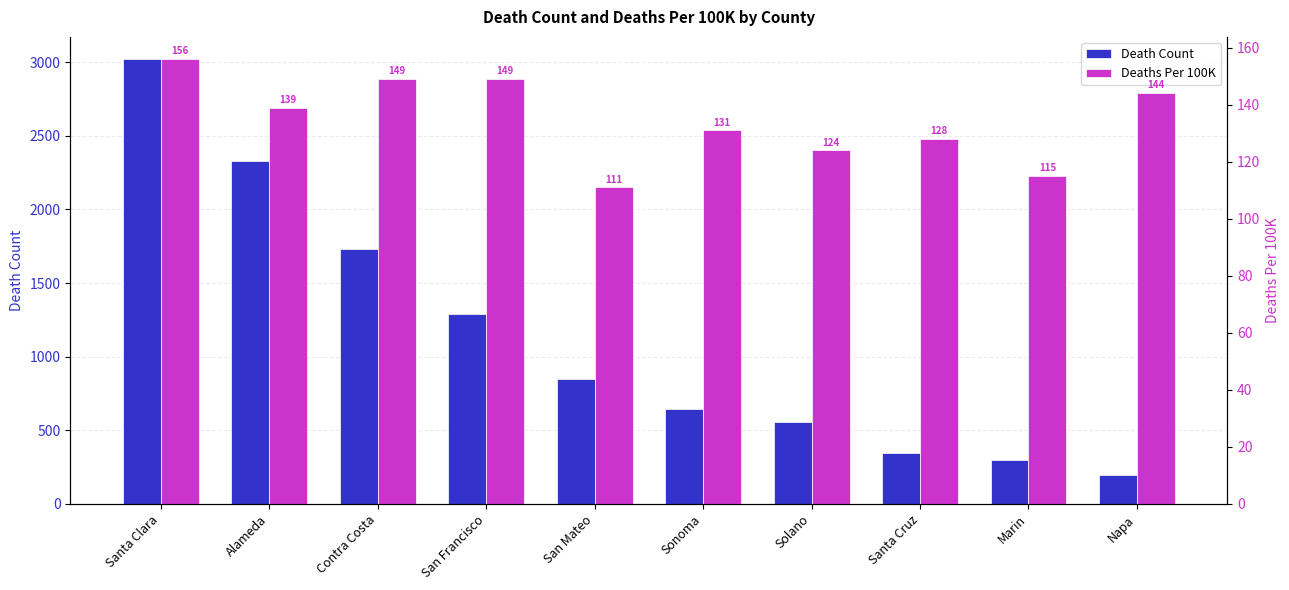

What is the highest value of the Death Count series?

3020